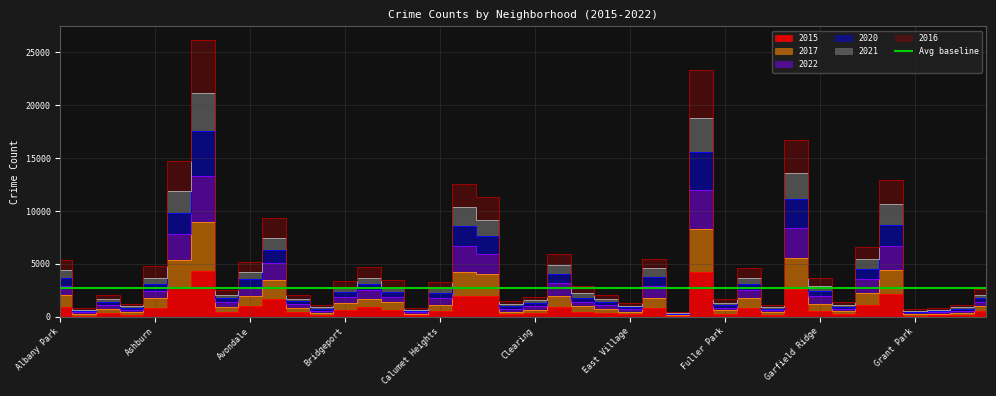

Is the value of 2022 at Brighton Park greater than the value of 2017 at Grand Boulevard?

Yes